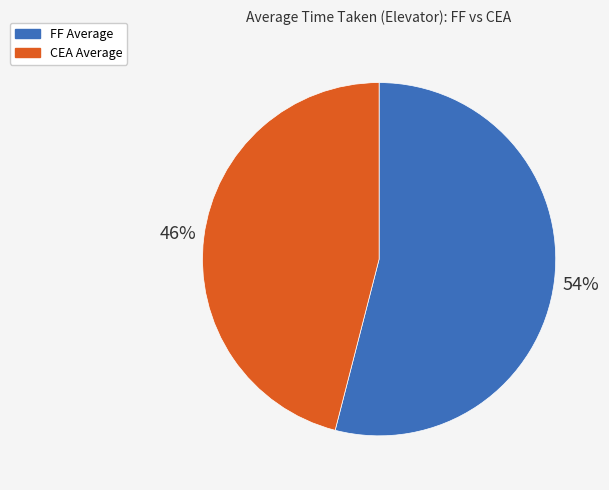

To the nearest percent, what is the combined percentage of CEA Average and FF Average?

100%